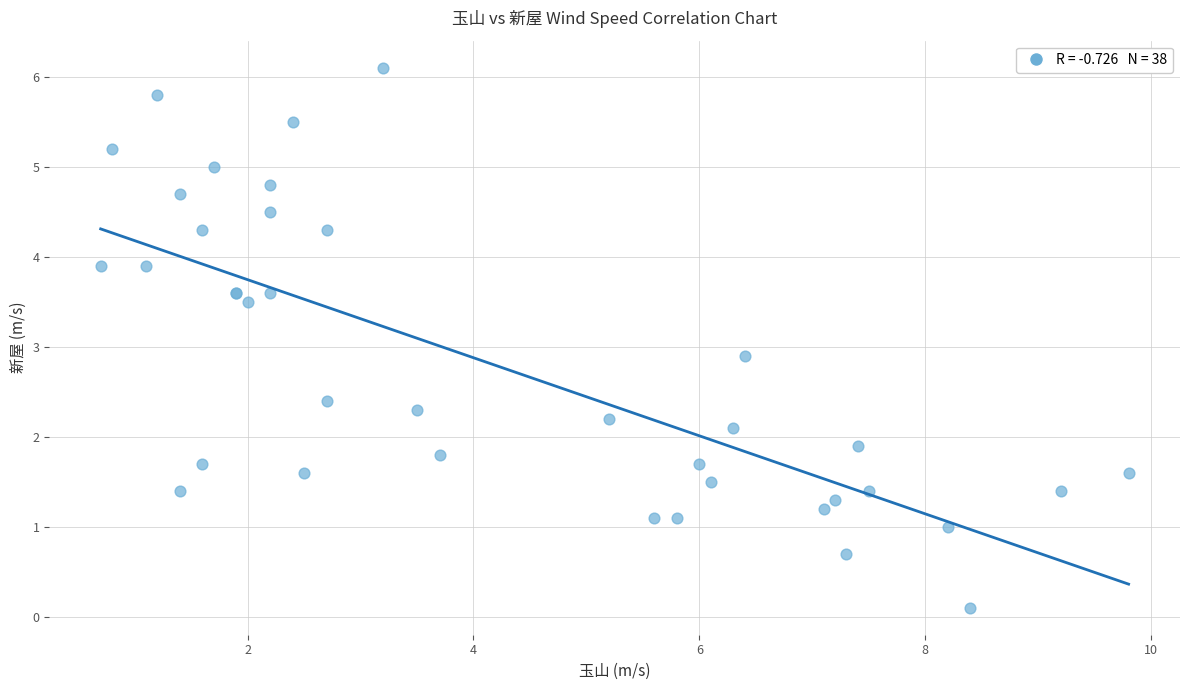

What Y value in the scatter plot is closest to 3?

2.9